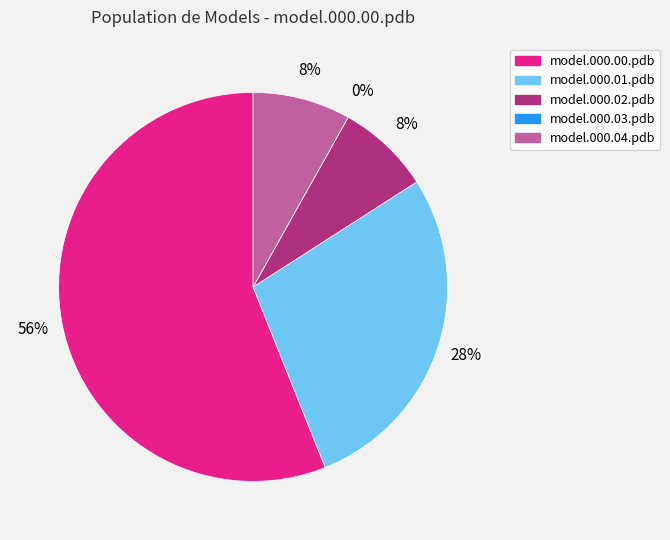

True or false: model.000.02.pdb accounts for 8% of the total.

True